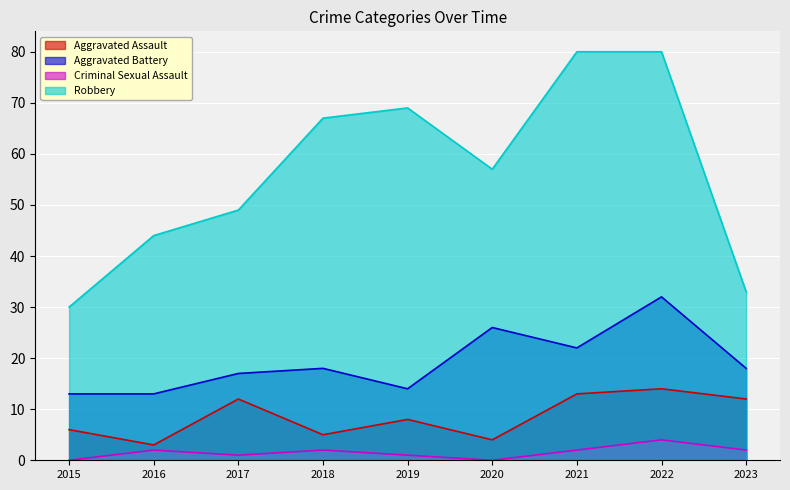

Is the value of Aggravated Battery at 2018 greater than the value of Aggravated Assault at 2018?

Yes